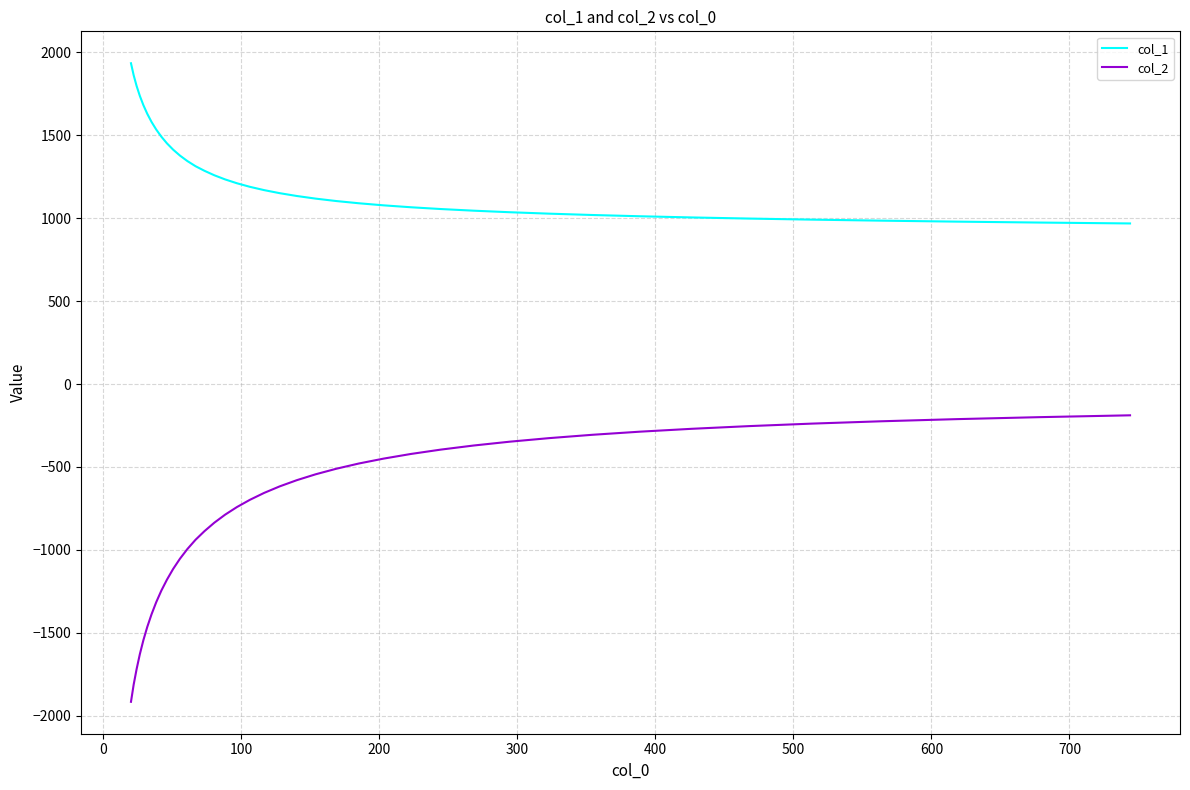

What is the average value of the col_2 series?

-778.7